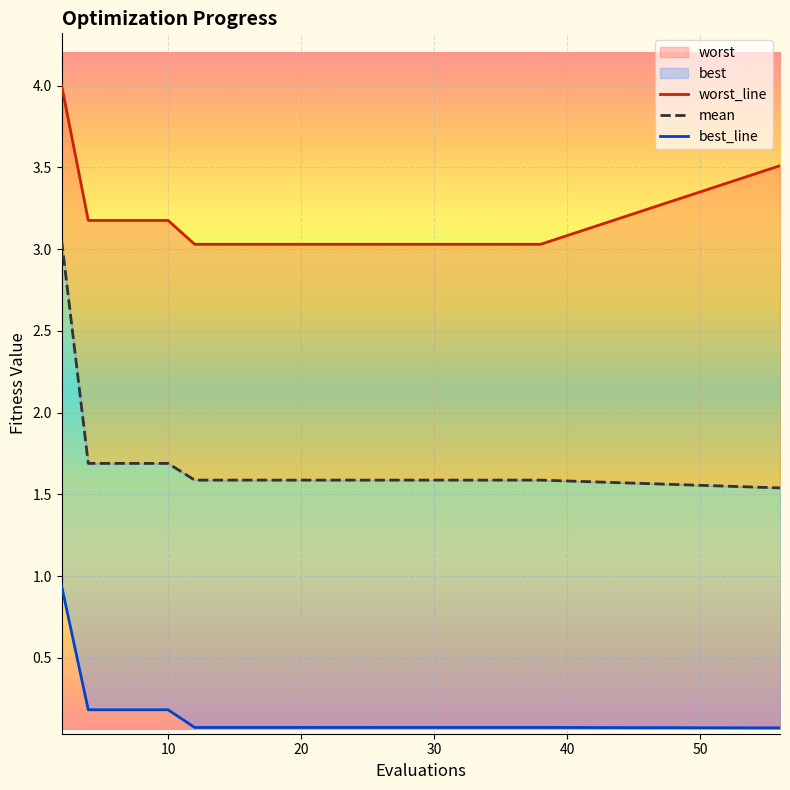

True or false: mean and worst_line cross at least once.

False